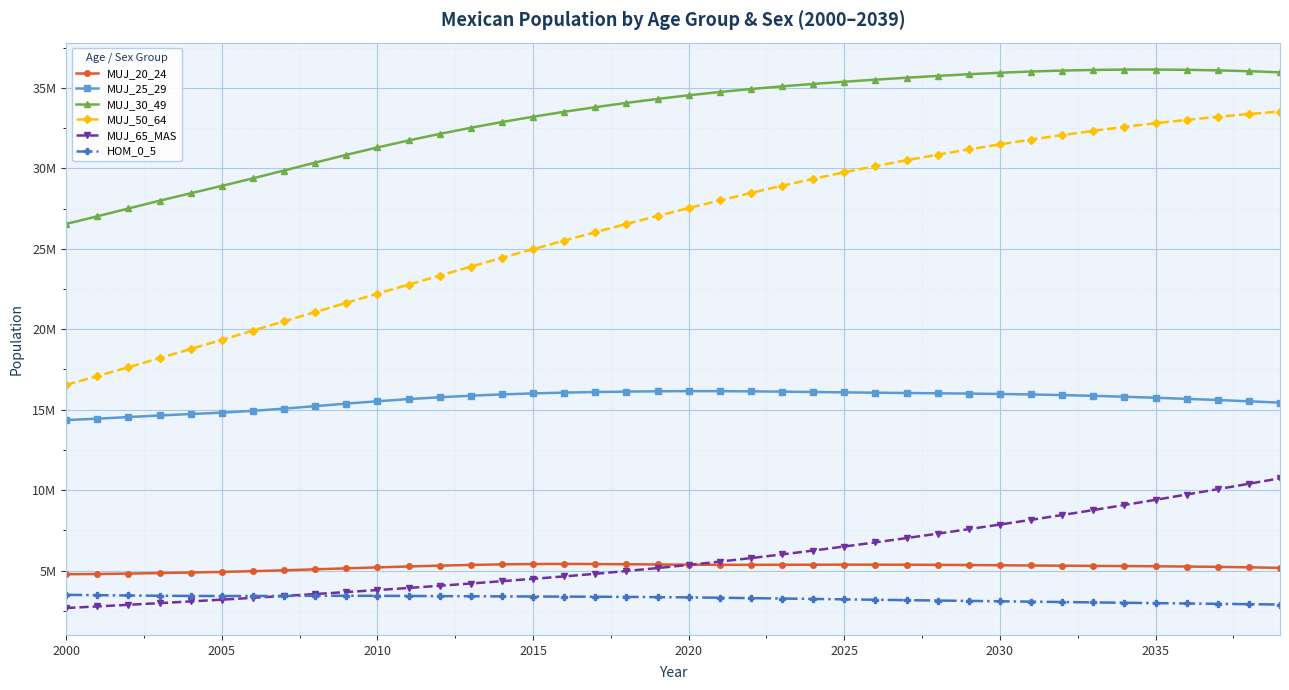

Does the chart have visible grid lines?

Yes